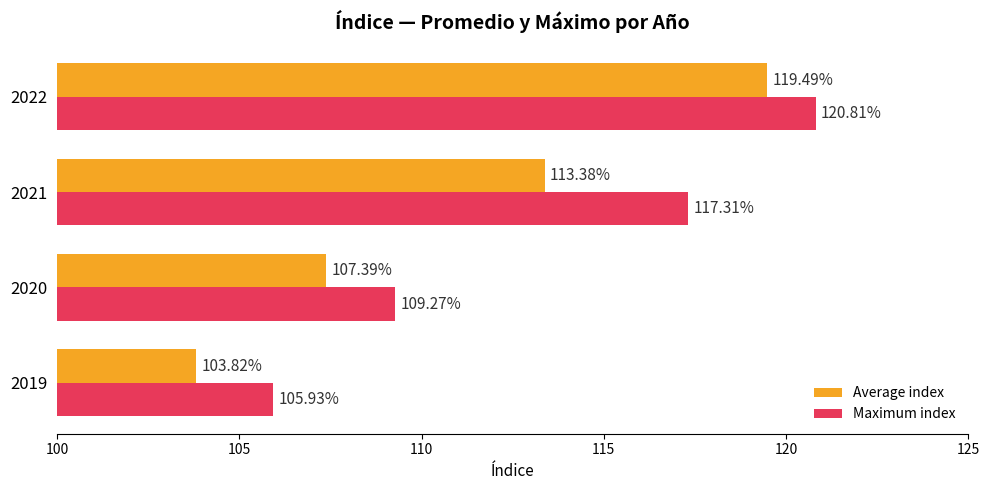

Rank the series by their maximum value, from lowest to highest.

Average index, Maximum index